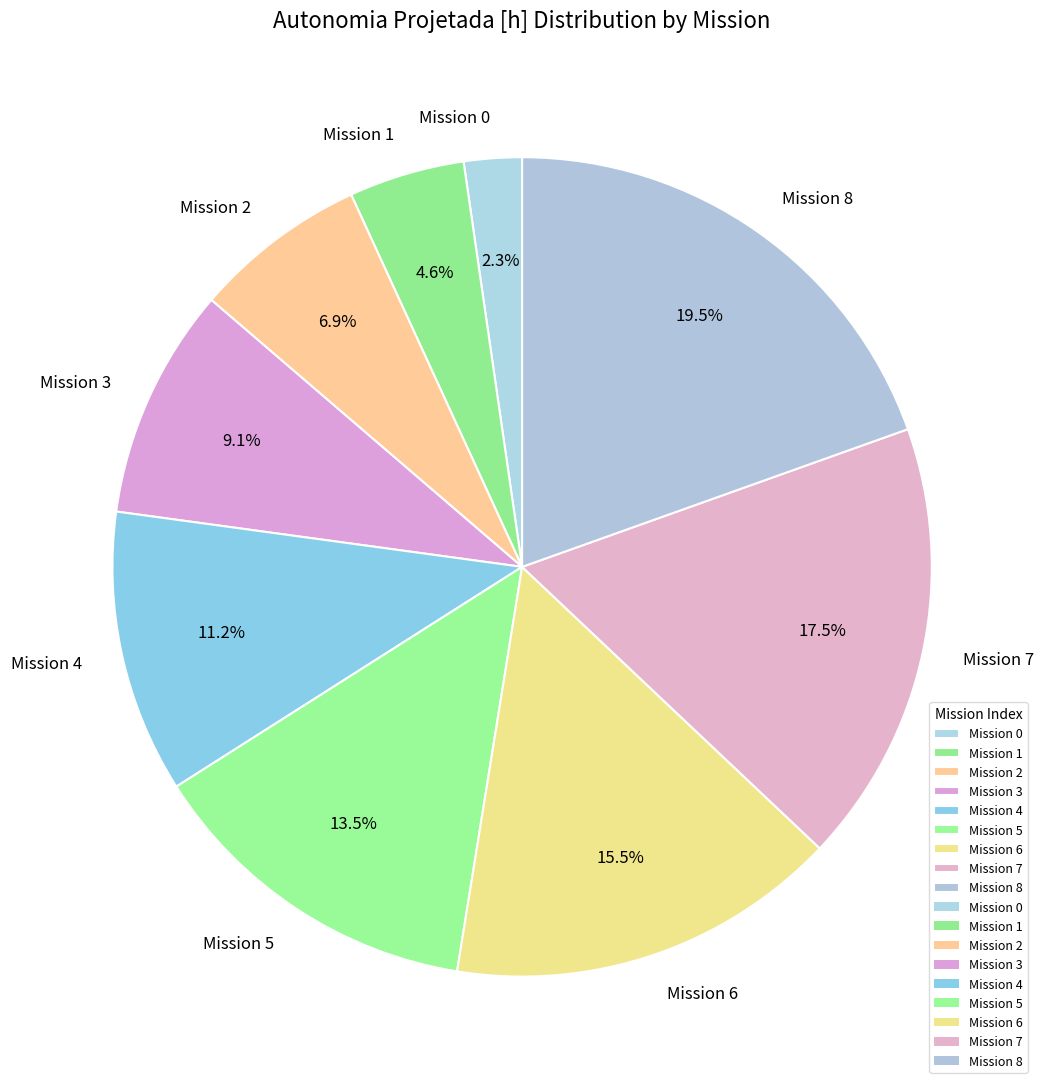

Which slice is the smallest?

Mission 0